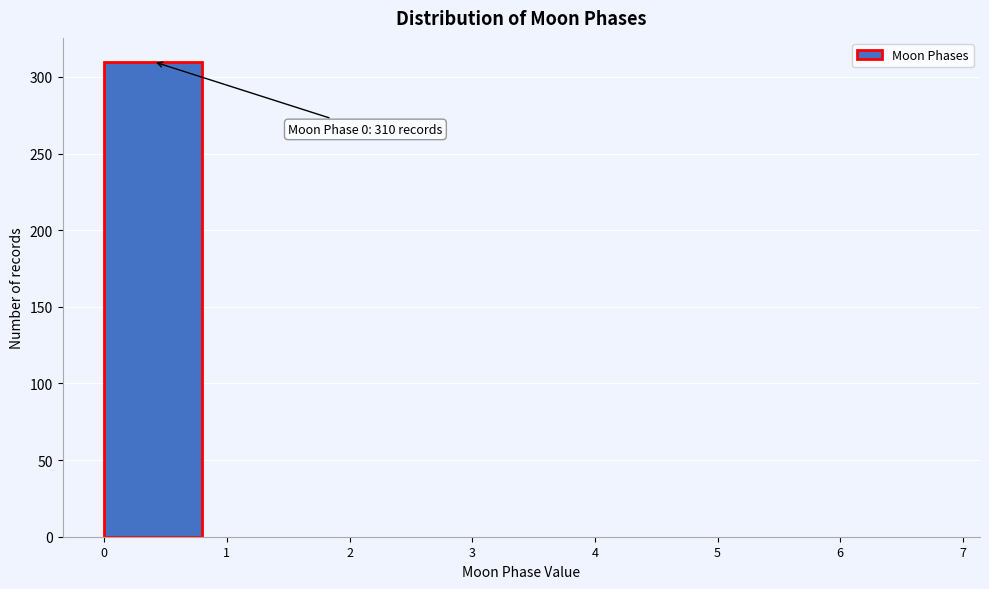

Over which range of the x-axis is the bar tallest?

0 to 1